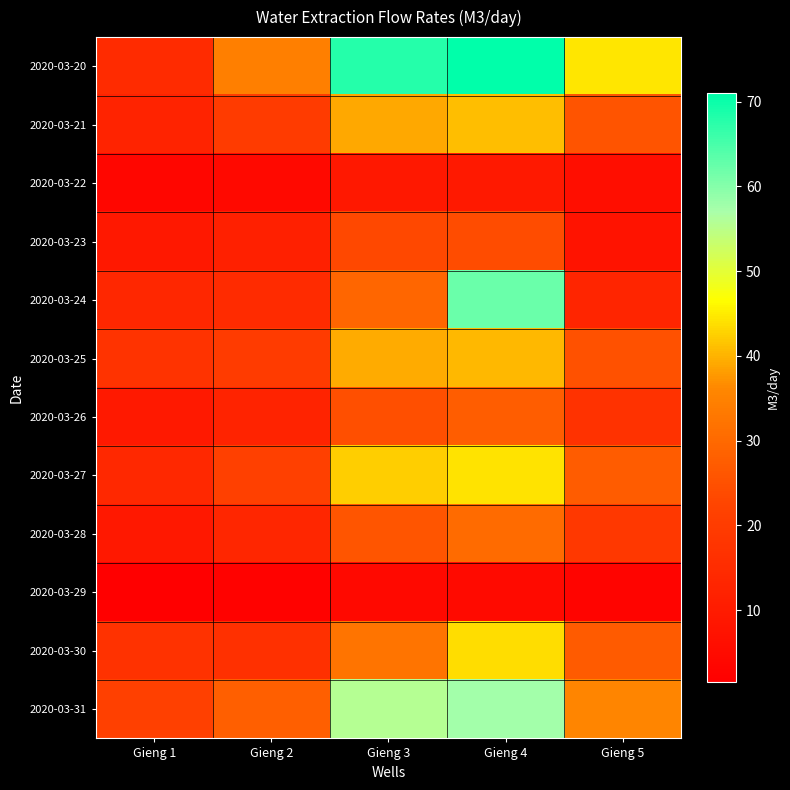

Rank the series by their maximum value, from highest to lowest.

2020-03-20, 2020-03-24, 2020-03-31, 2020-03-27, 2020-03-30, 2020-03-21, 2020-03-25, 2020-03-28, 2020-03-26, 2020-03-23, 2020-03-22, 2020-03-29